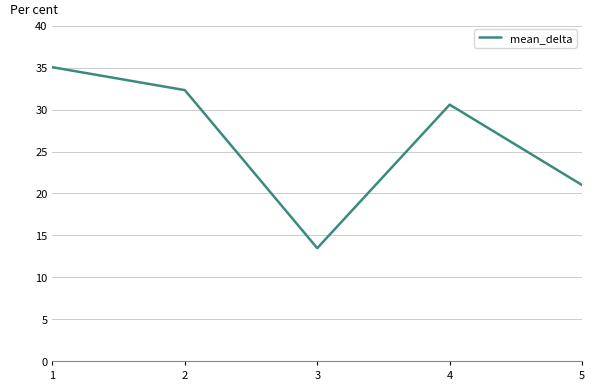

True or false: the data shows 21.0 at 5.

True